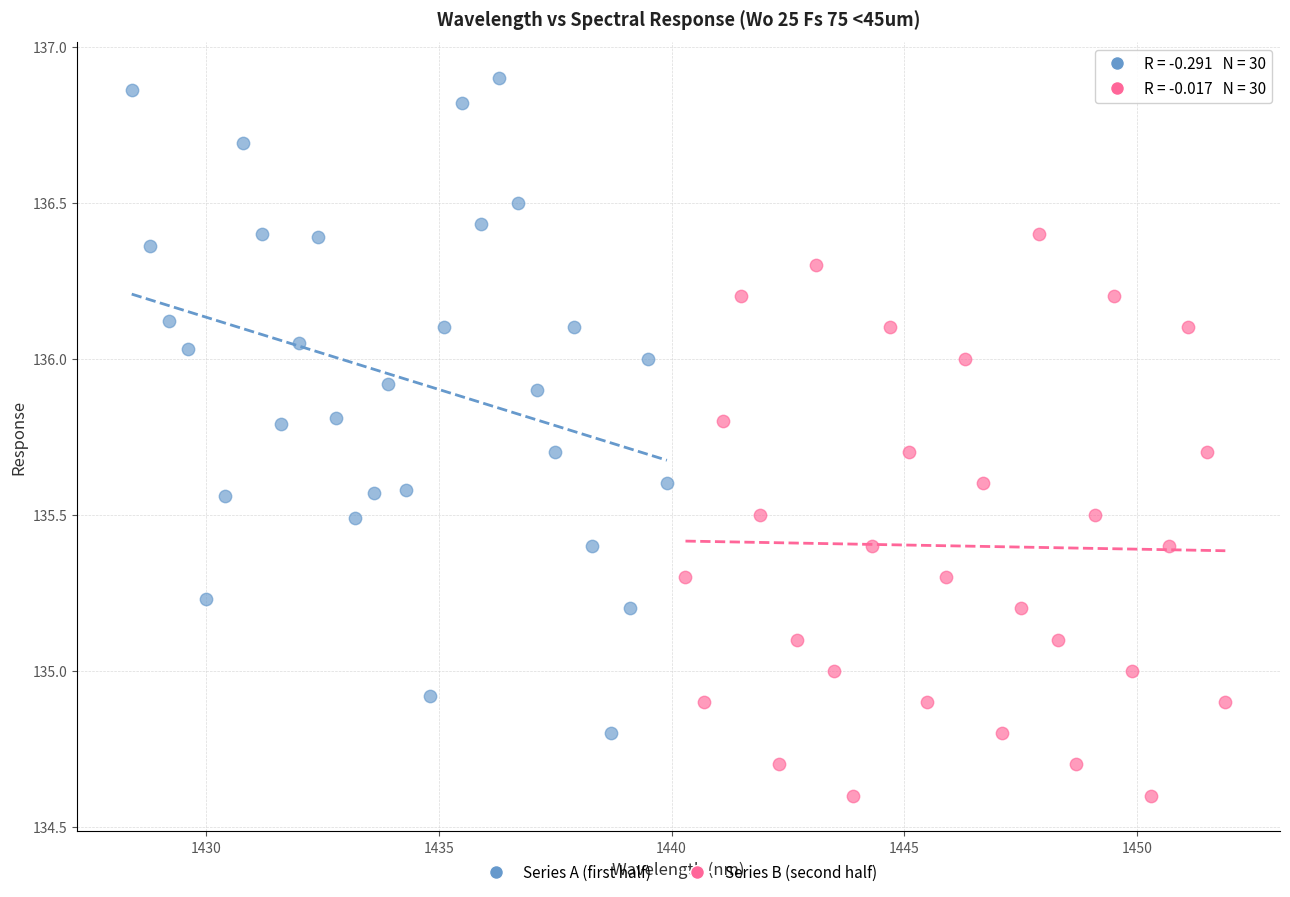

Which series reaches the maximum Y coordinate?

Series A (first half)